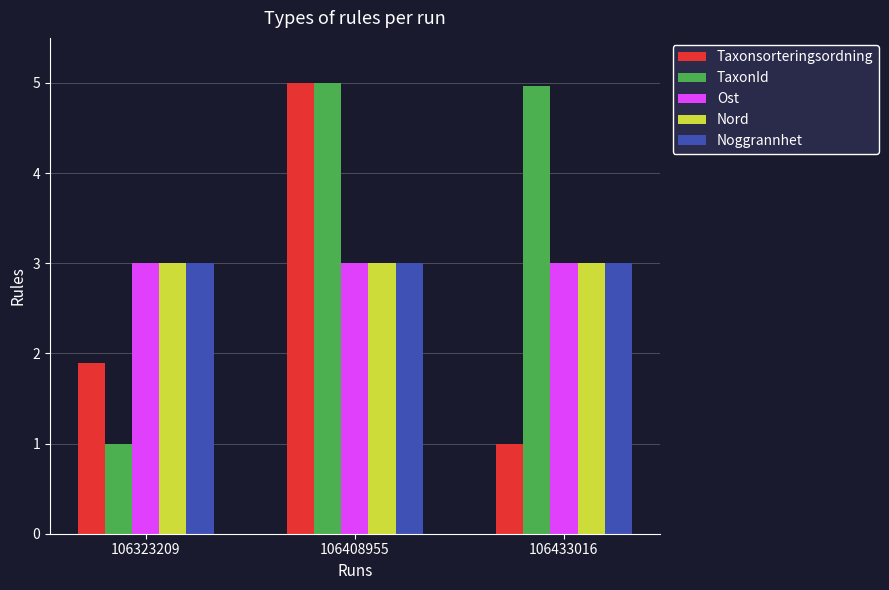

Reading left to right, list all the values displayed in this chart.

Taxonsorteringsordning: 106323209=1.9	106408955=5.0	106433016=1.0
TaxonId: 106323209=1.0	106408955=5.0	106433016=5.0
Ost: 106323209=3.0	106408955=3.0	106433016=3.0
Nord: 106323209=3.0	106408955=3.0	106433016=3.0
Noggrannhet: 106323209=3.0	106408955=3.0	106433016=3.0